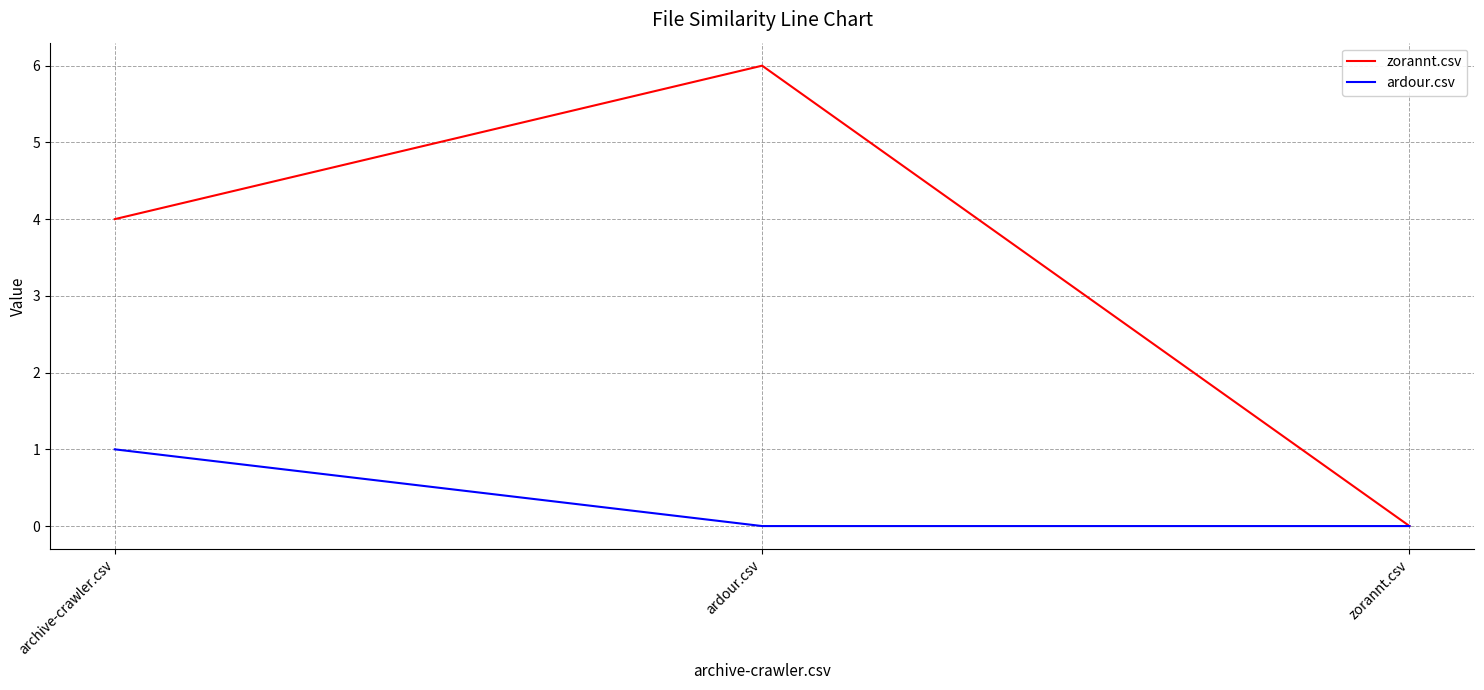

Does the chart display data point markers on the line(s)?

No